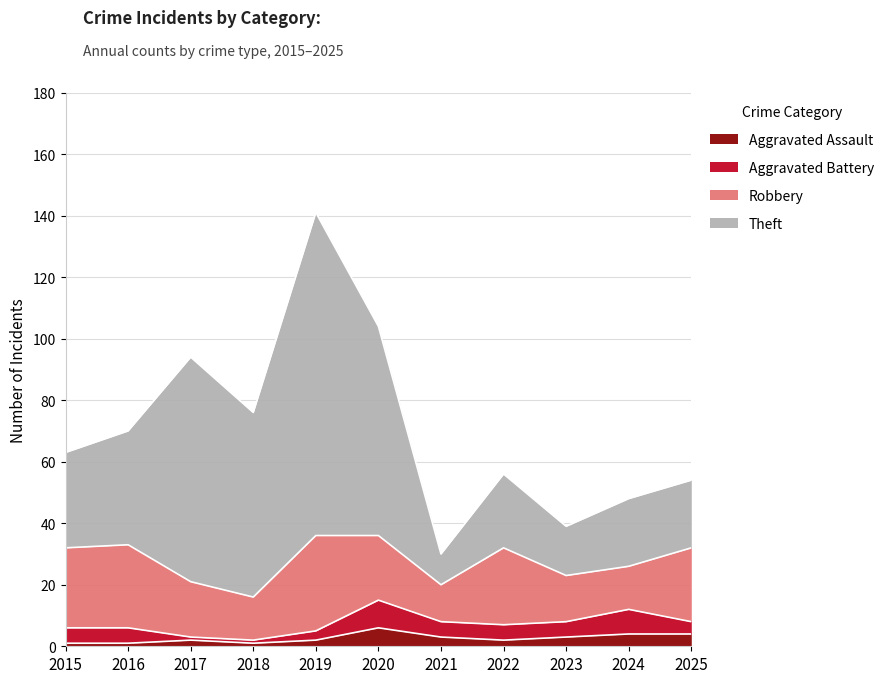

Rank the series by their maximum value, from lowest to highest.

Aggravated Assault, Aggravated Battery, Robbery, Theft